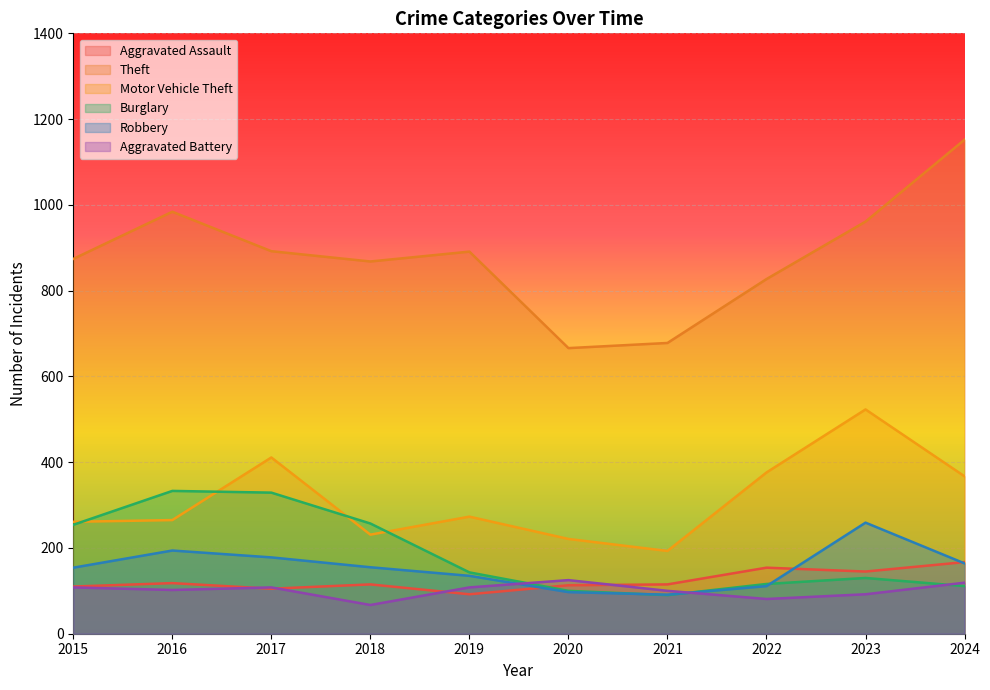

What are all the series names shown in the legend?

Aggravated Assault, Theft, Motor Vehicle Theft, Burglary, Robbery, Aggravated Battery